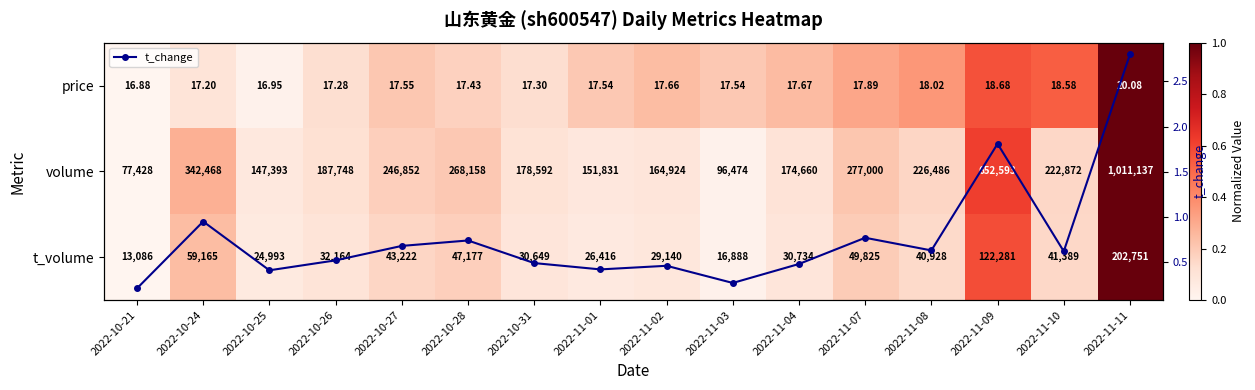

Which category has the highest value in the t_change series?

2022-11-11